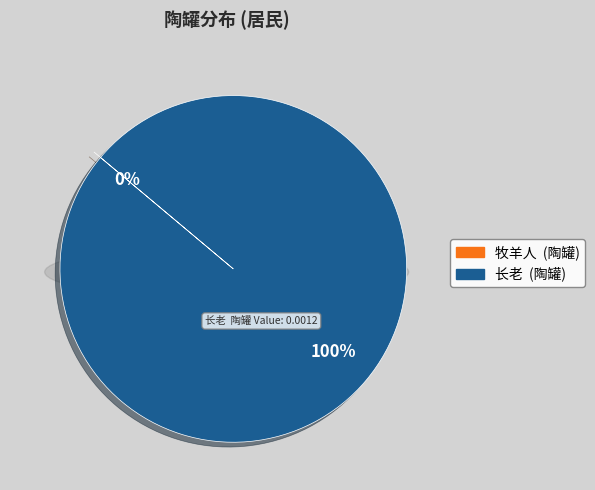

Which category has the smallest portion of the pie?

牧羊人